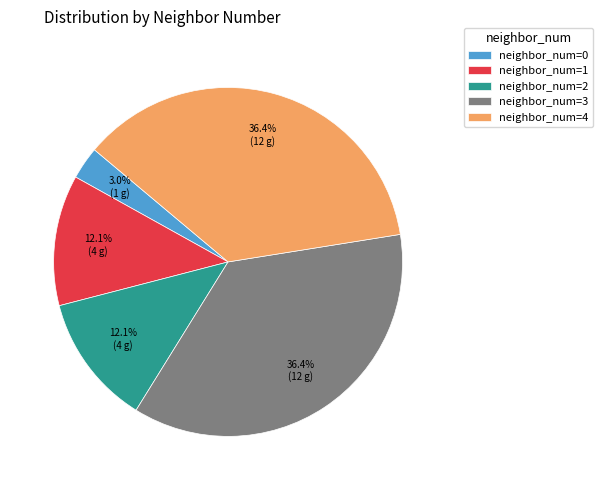

How many segments does this pie chart have?

5